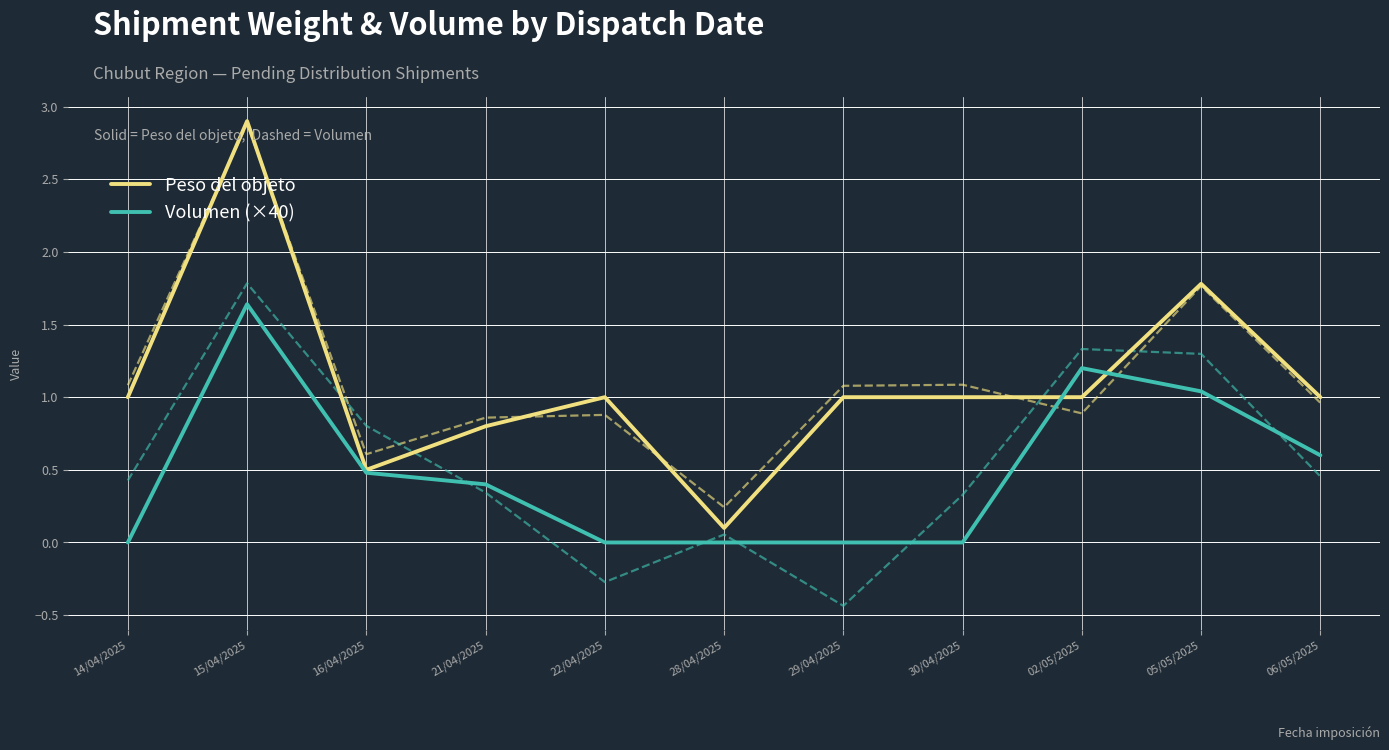

The Volumen (×40) series shows 0.0 at 30/04/2025. True or false?

True